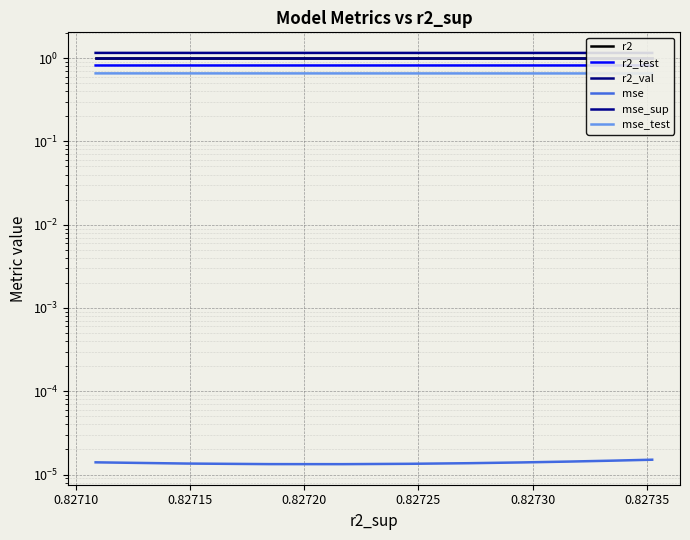

What is the label of the 3rd point from the left?

0.82715